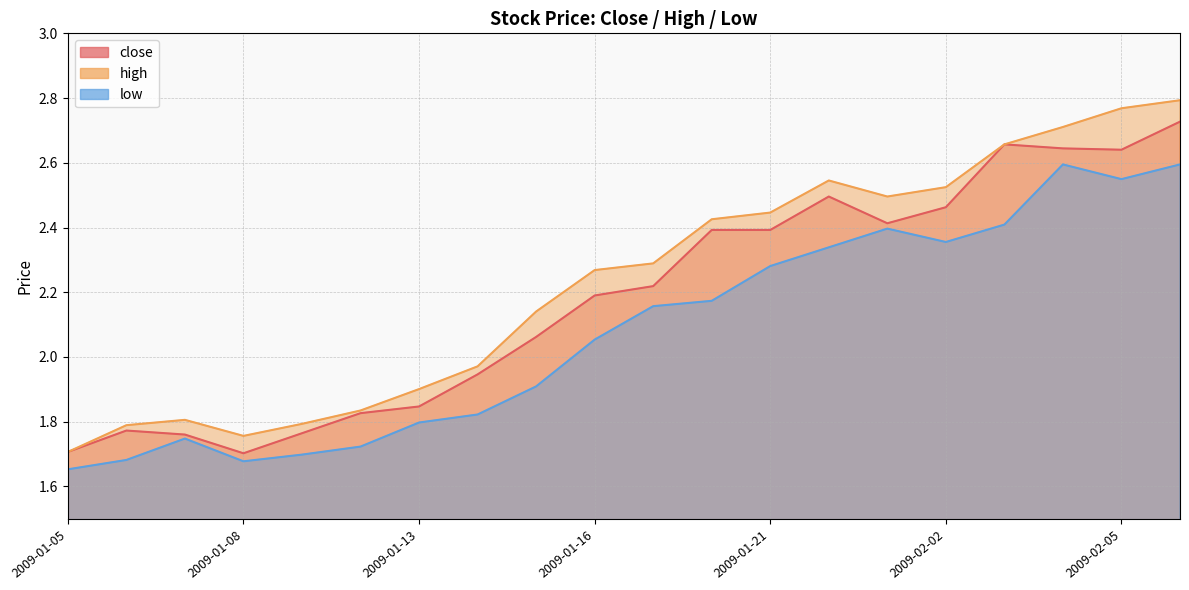

Rank the series by their maximum value, from highest to lowest.

high, close, low